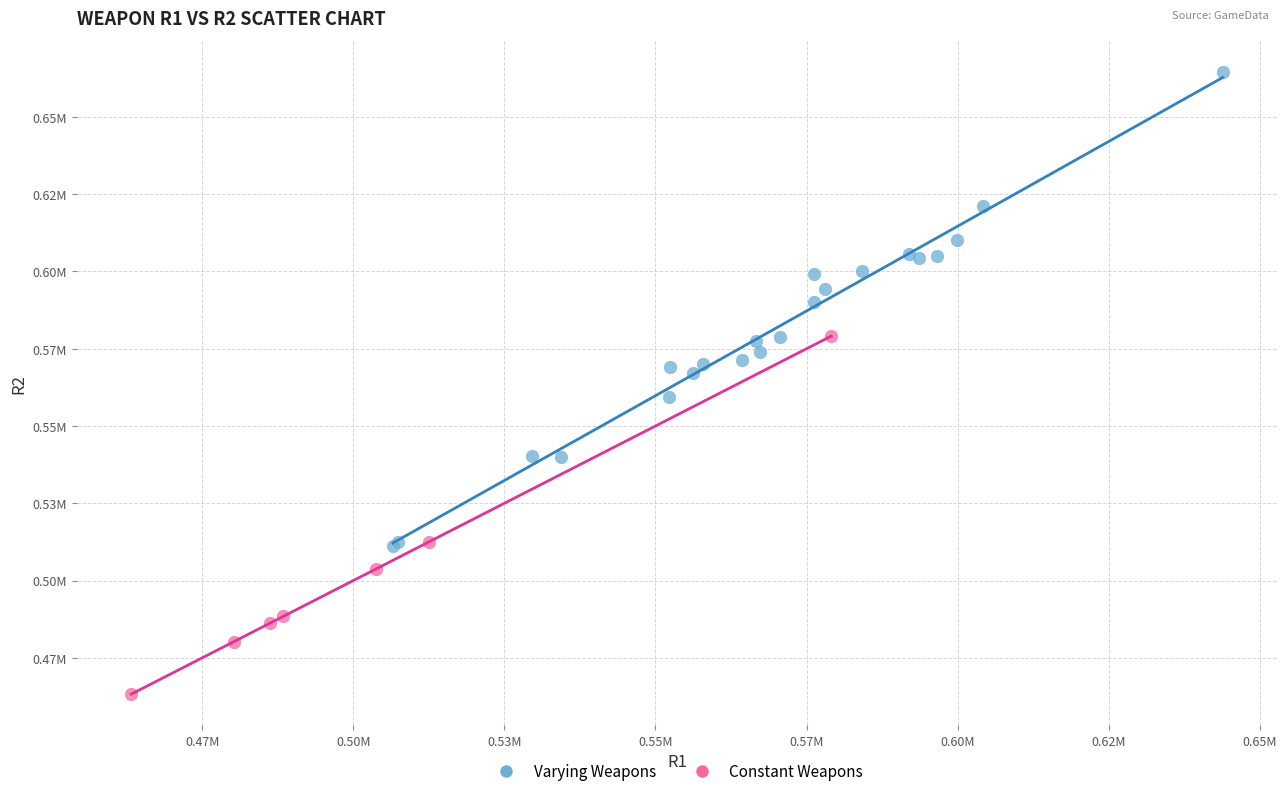

Which series reaches the minimum Y coordinate?

Constant Weapons